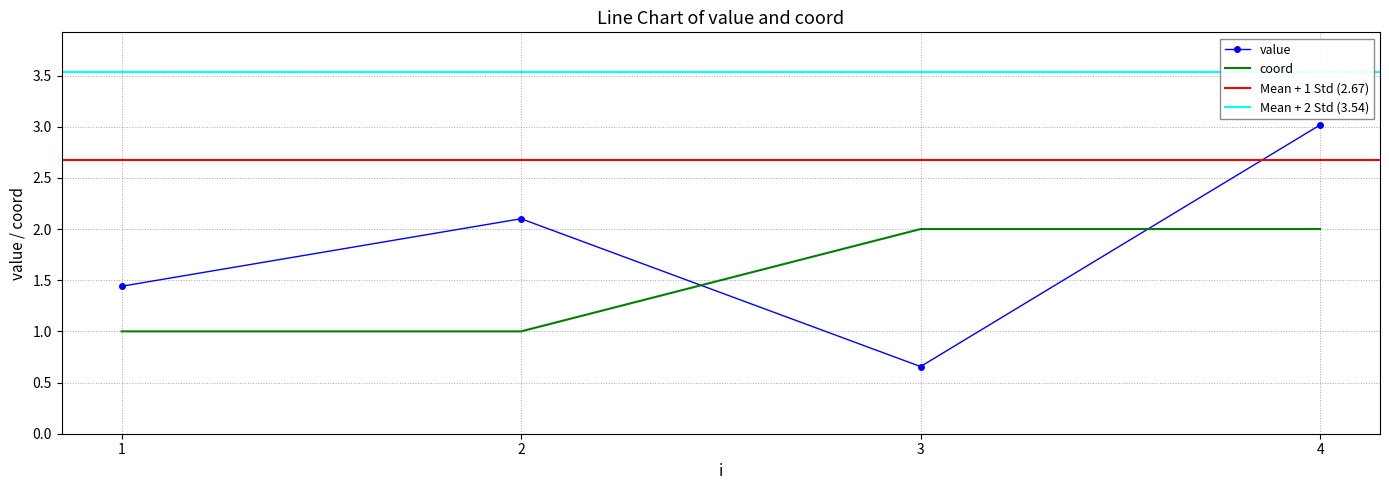

True or false: coord has a value of 2.0 at 4.

True